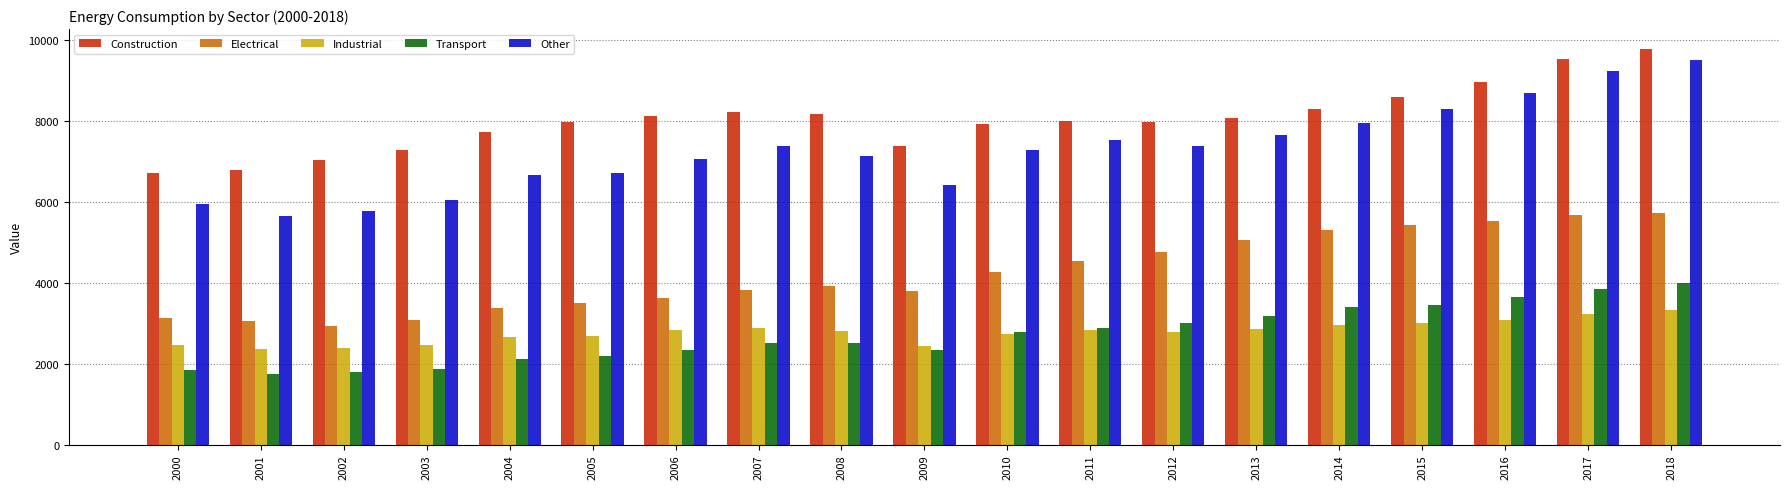

What is the spread (max minus min) of values at 2014?

5349.7